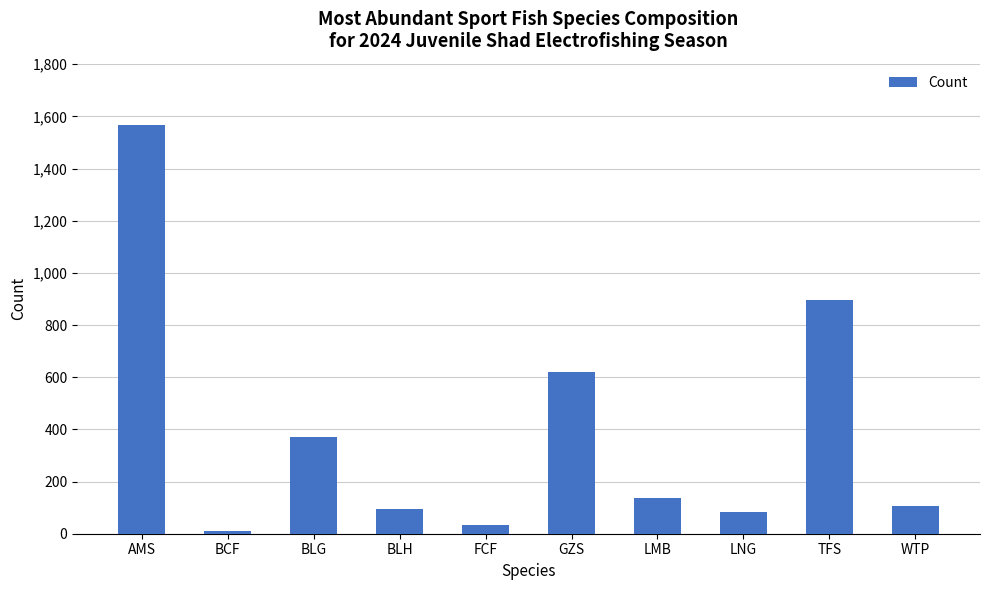

What position from the left is BCF?

2